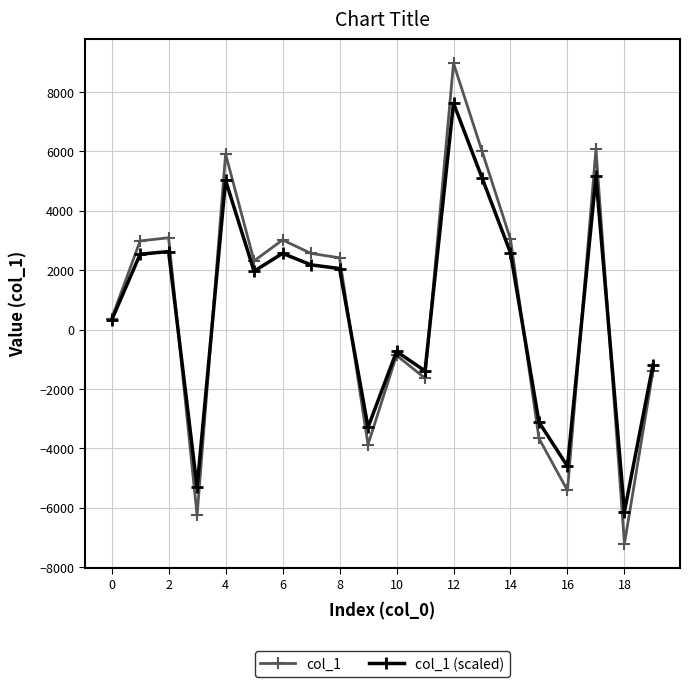

How many values in col_1 are above zero?

12